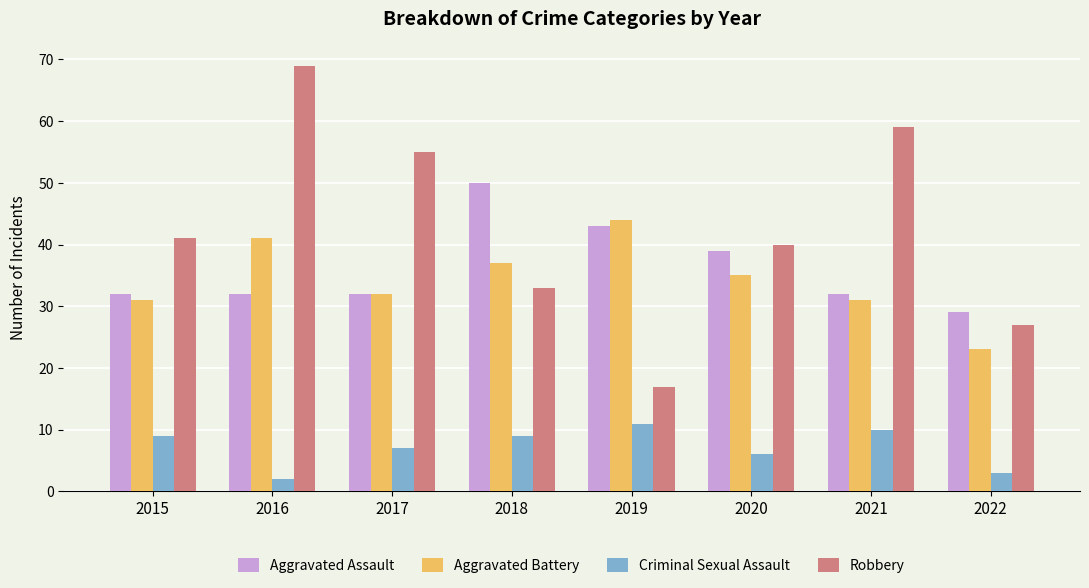

How many groups of bars are there?

8